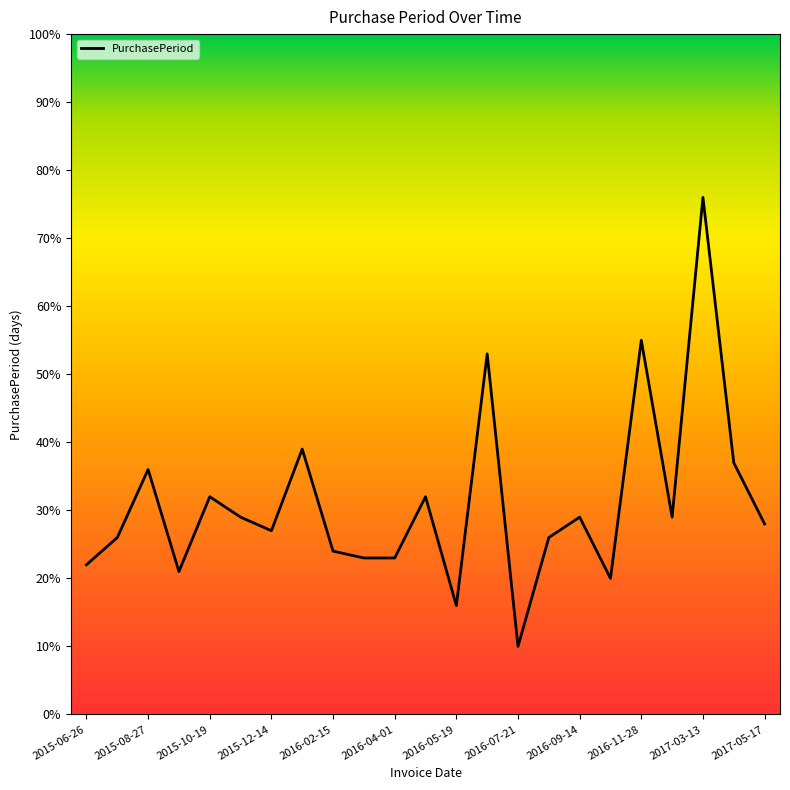

What is the maximum value shown in the chart?

76